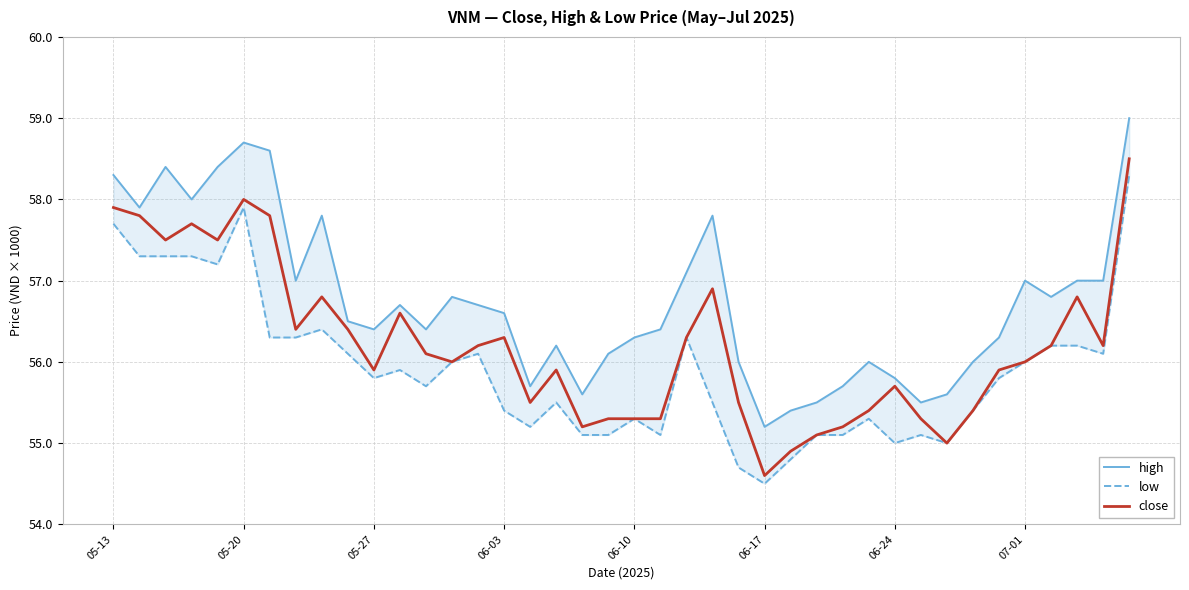

What position from the left is 16?

17